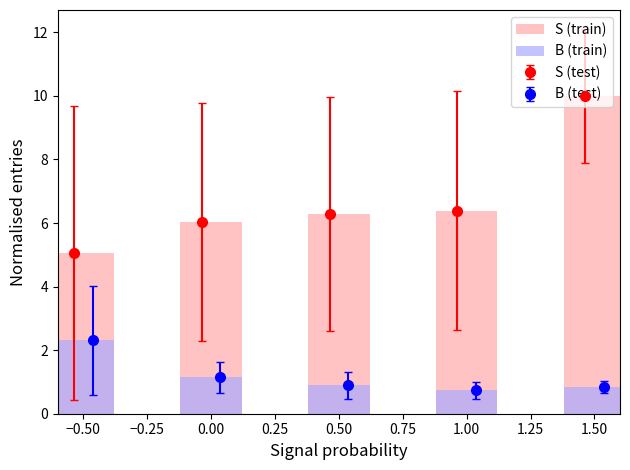

Which series has the widest spread of values?

S (train)